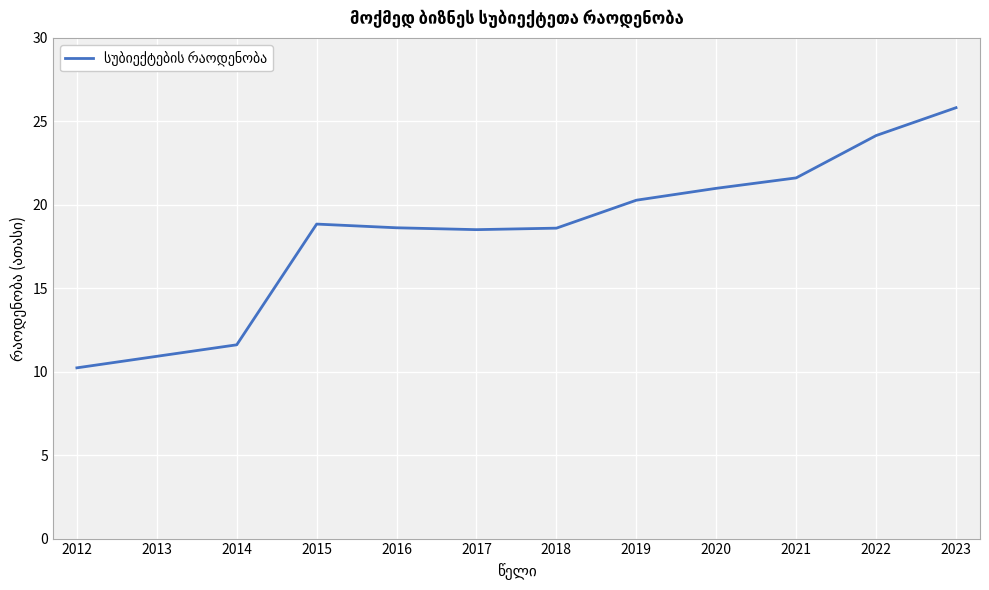

Where does the data first go above 18?

2015